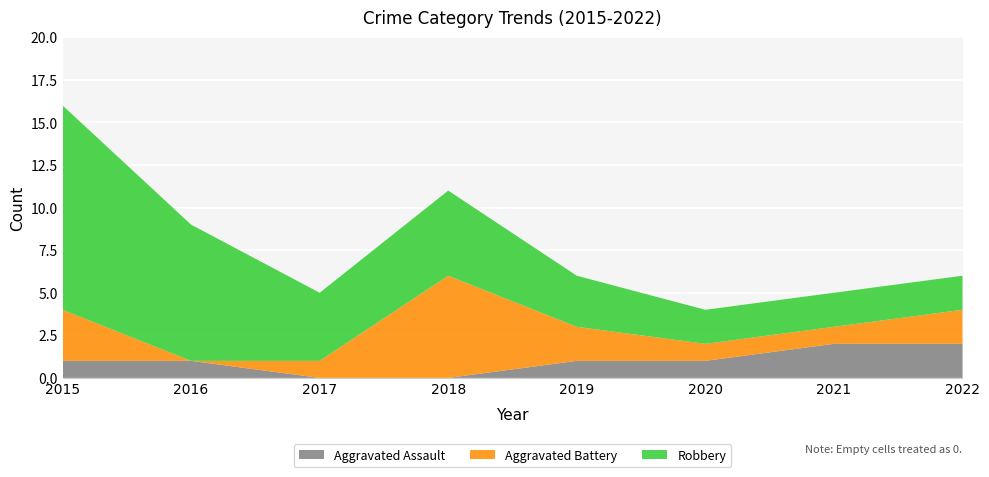

Reading left to right, what are all the values shown in this chart?

Aggravated Assault: 1	1	0	0	1	1	2	2
Aggravated Battery: 3	0	1	6	2	1	1	2
Robbery: 12	8	4	5	3	2	2	2